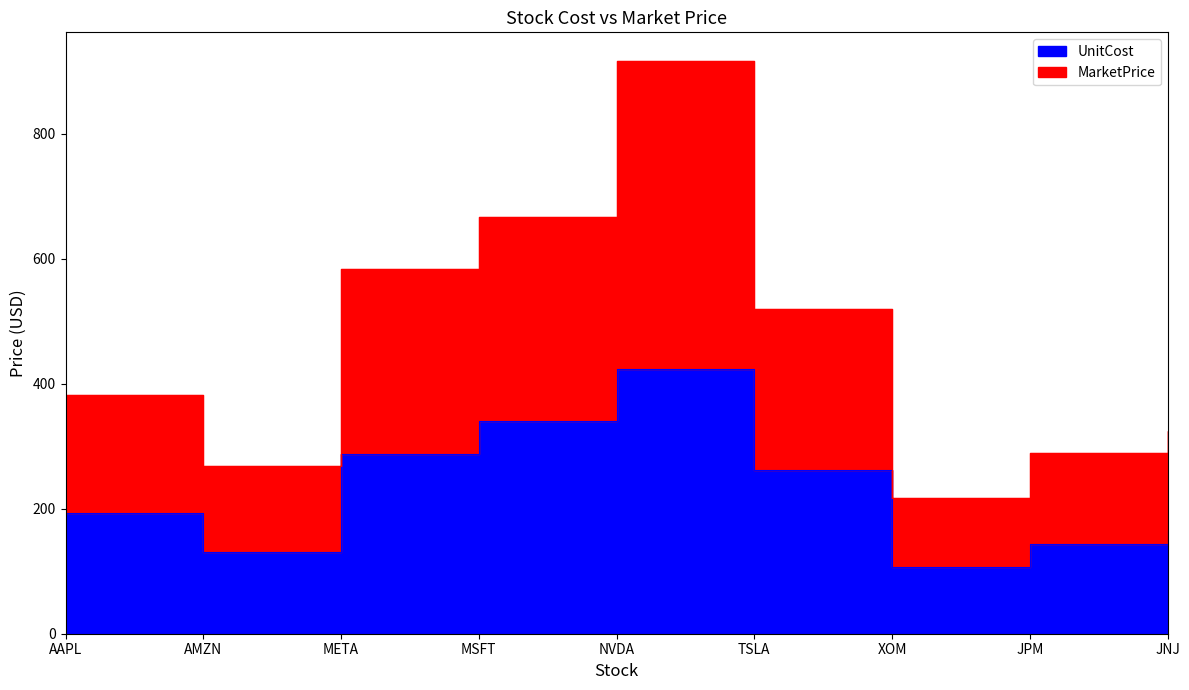

What is the maximum value shown in the chart?

916.5